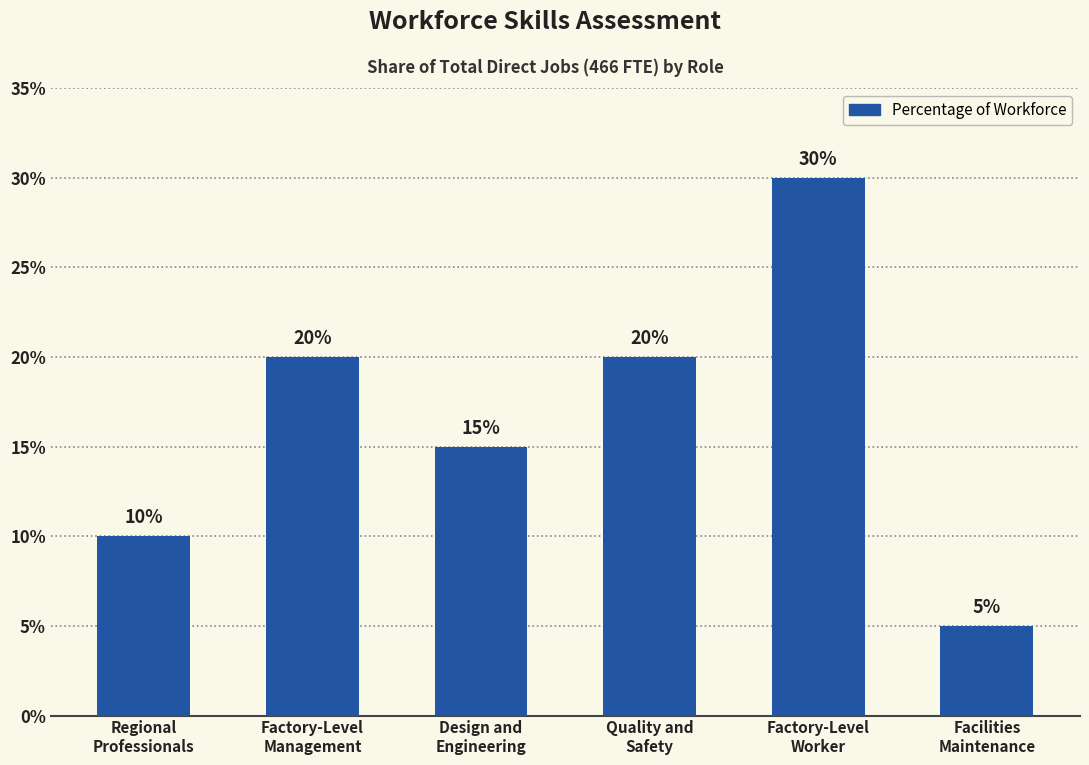

At which label is the value closest to 17?

Design and
Engineering